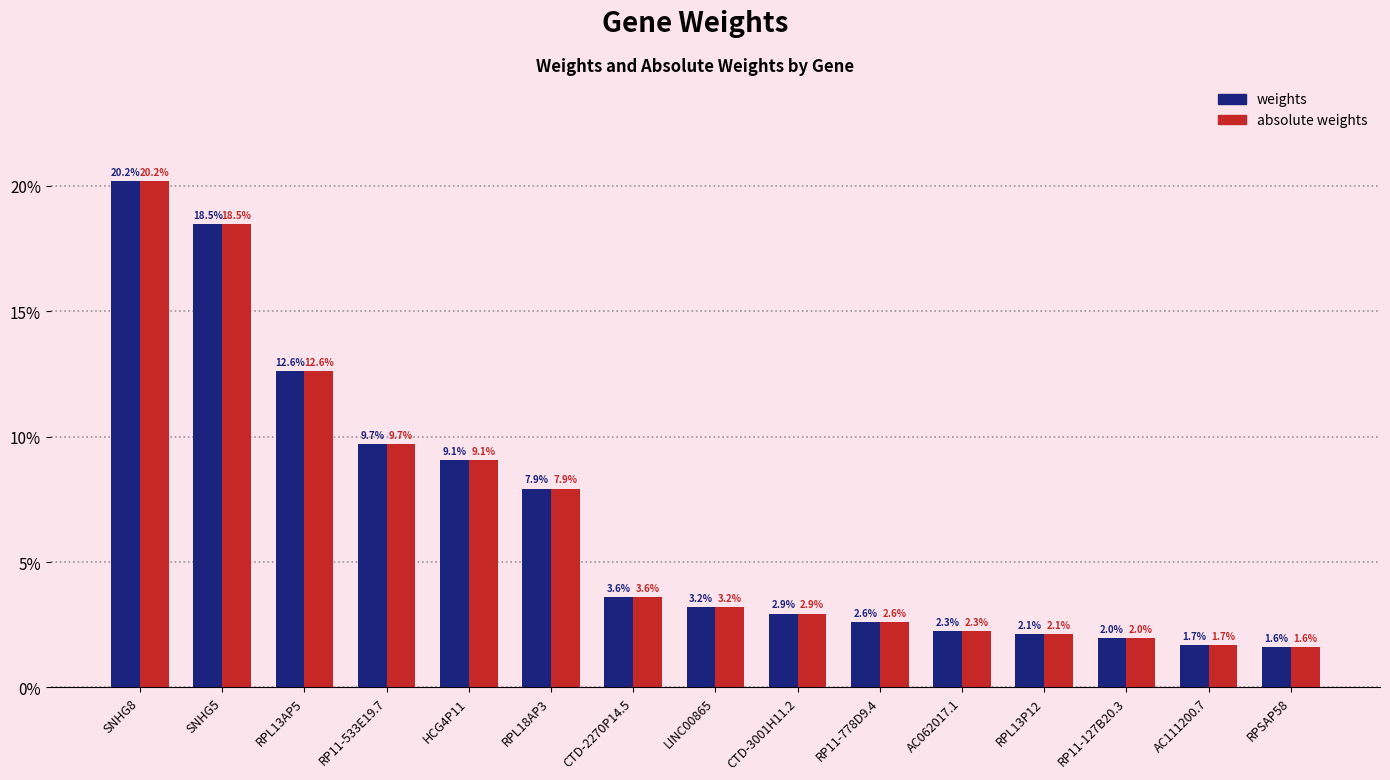

Which category has the highest value in the absolute weights series?

SNHG8